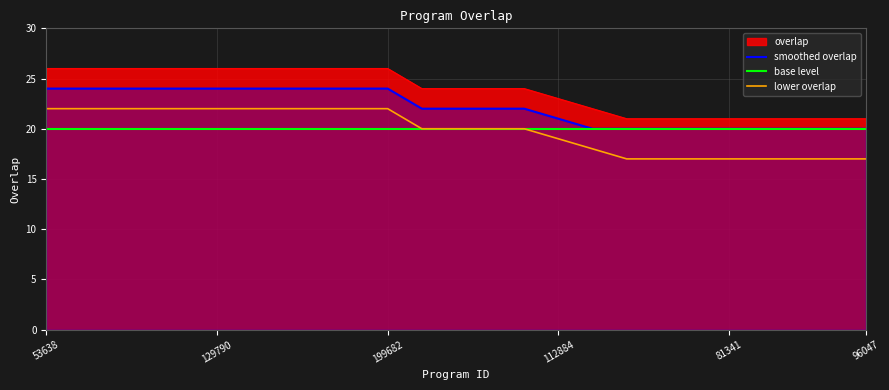

How many data points in lower overlap are less than 20?

10